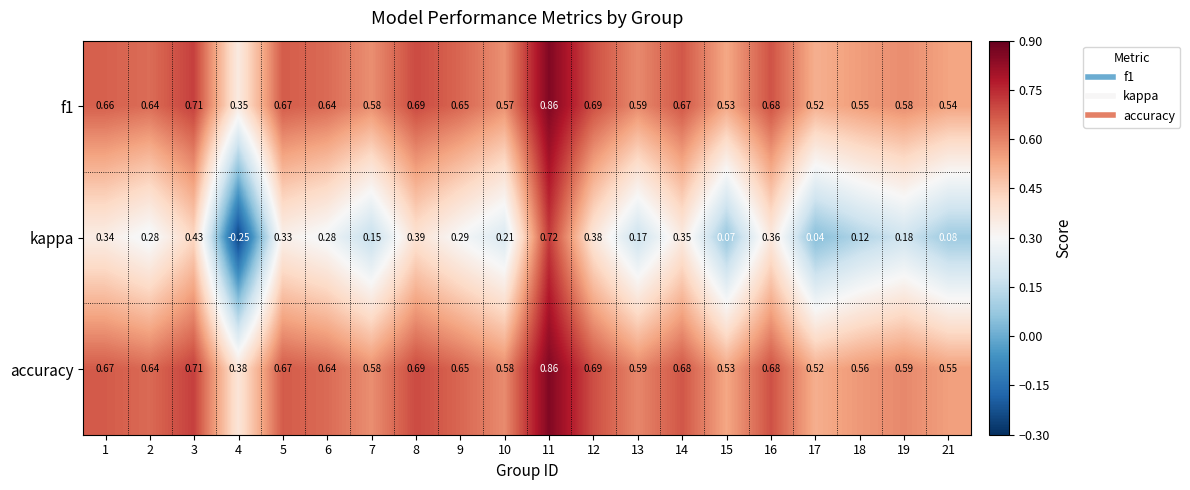

Which series changed the most between 6 and 12?

kappa